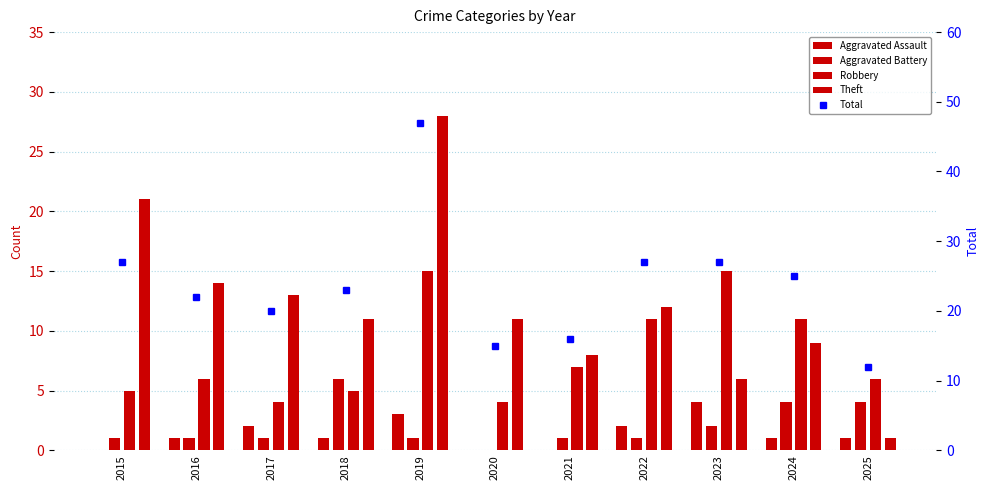

What is the total value across all series at 2015?

54